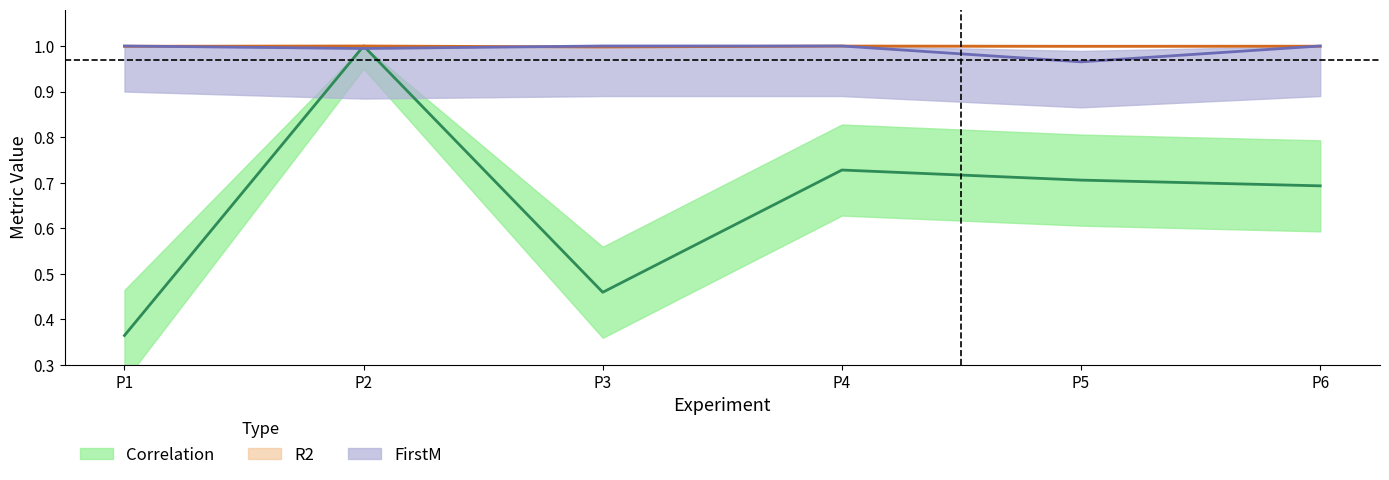

At how many categories does at least one series exceed 0?

6